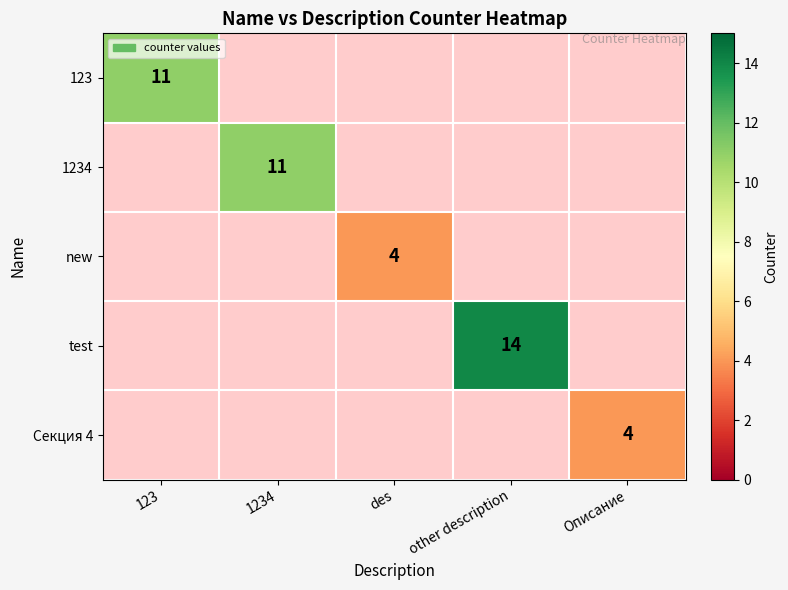

Is it true that new equals 4 at des?

True